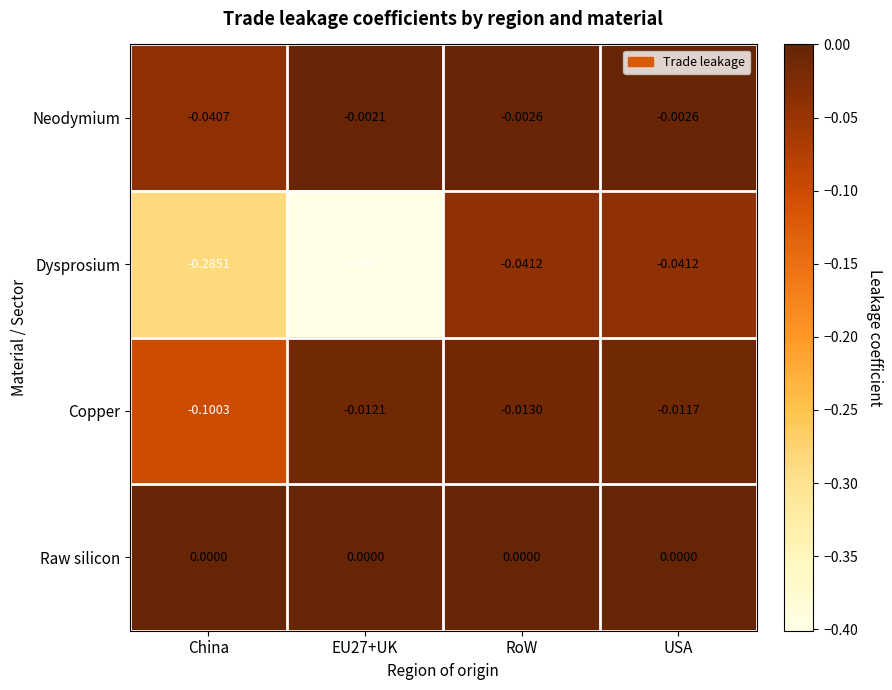

Between China and RoW, which series saw the biggest shift?

Dysprosium